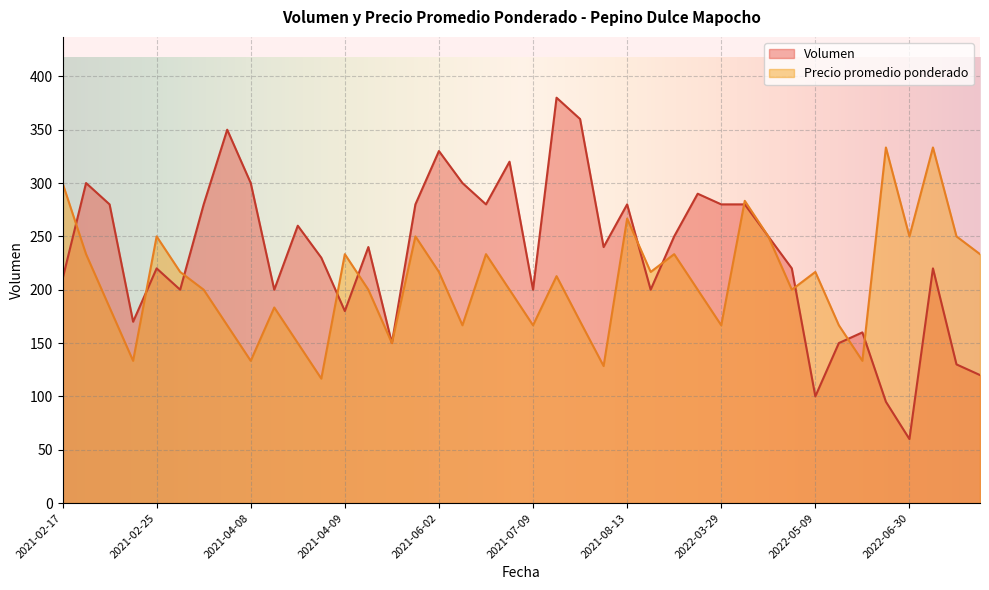

The value of Volumen at 2021-06-22 is 171.4. True or false?

False